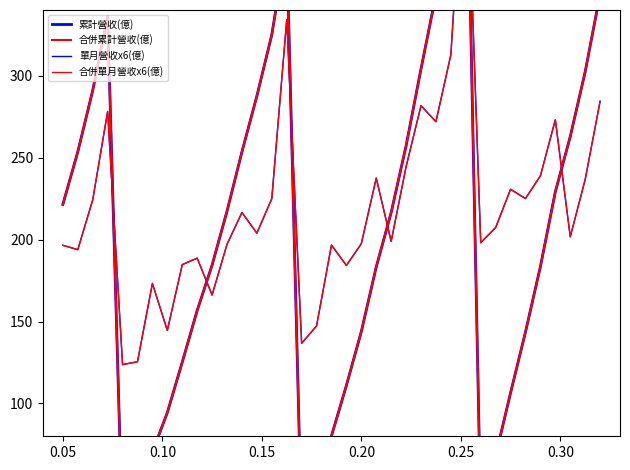

True or false: 累計營收(億) has more than 1 interior local peaks.

True